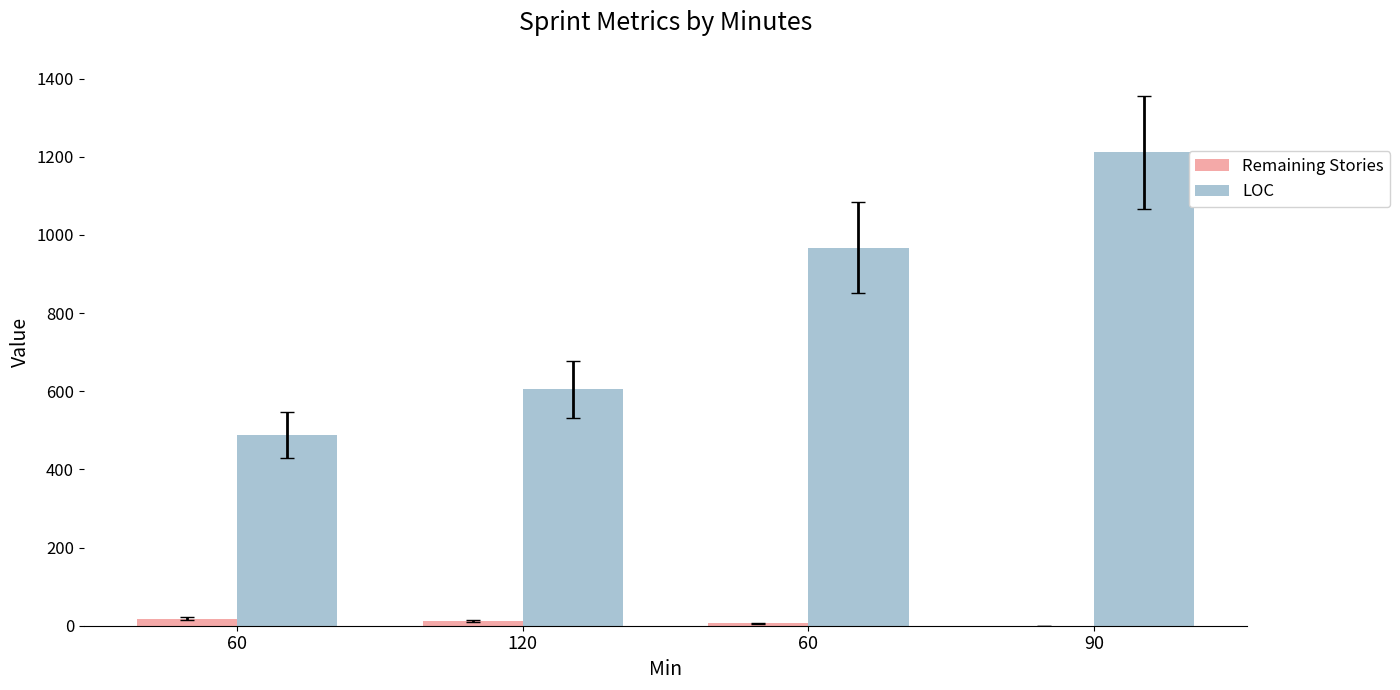

Are the bars horizontal?

No